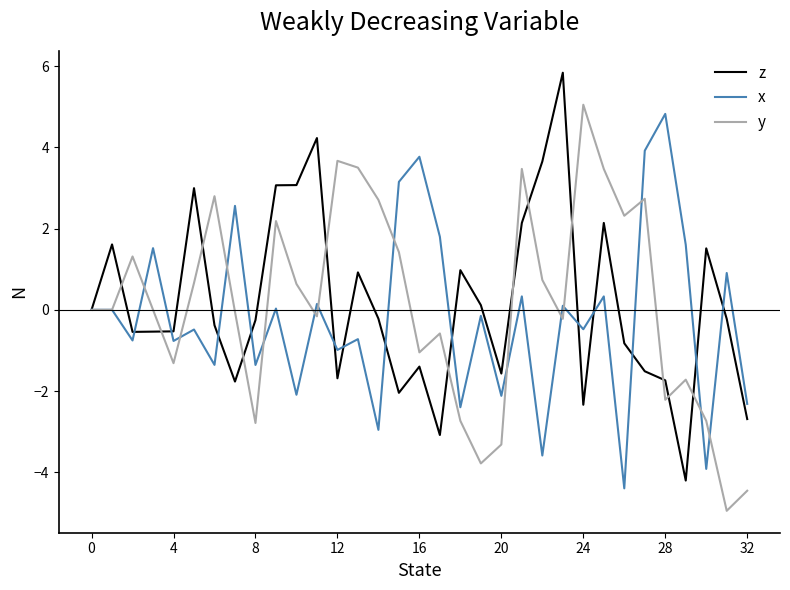

What is the highest value of the z series?

5.8